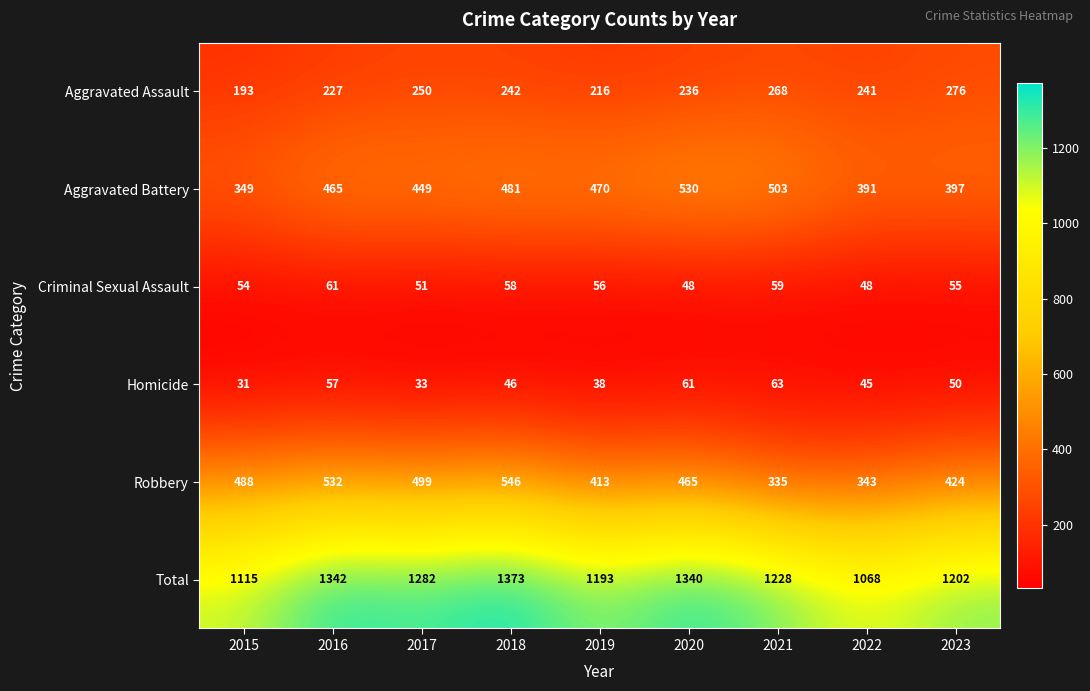

Which series has the widest spread of values?

Total